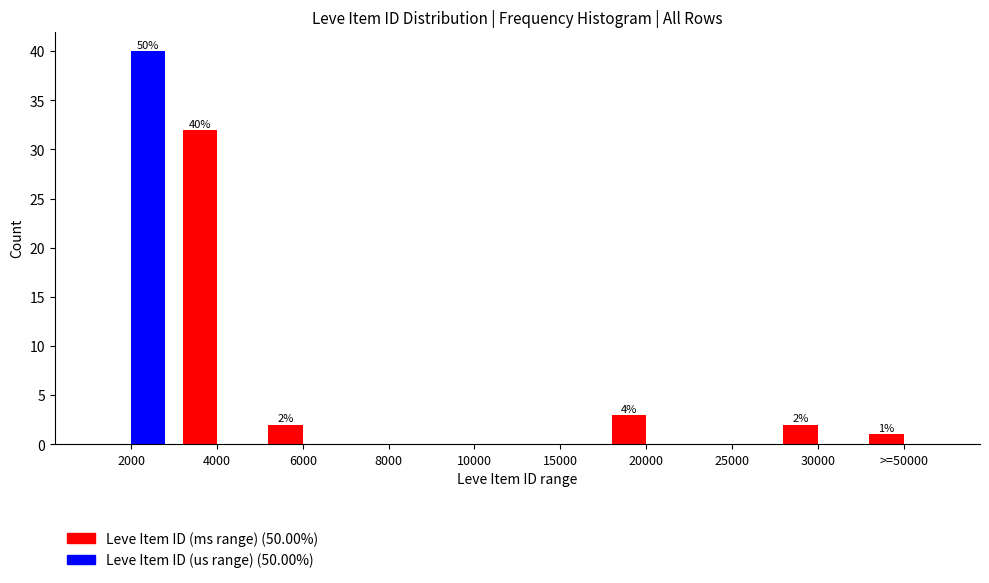

Reading left to right, extract all data points from this chart.

Leve Item ID (ms range): 2000=0	4000=32	6000=2	8000=0	10000=0	15000=0	20000=3	25000=0	30000=2	>=50000=1
Leve Item ID (us range): 2000=40	4000=0	6000=0	8000=0	10000=0	15000=0	20000=0	25000=0	30000=0	>=50000=0